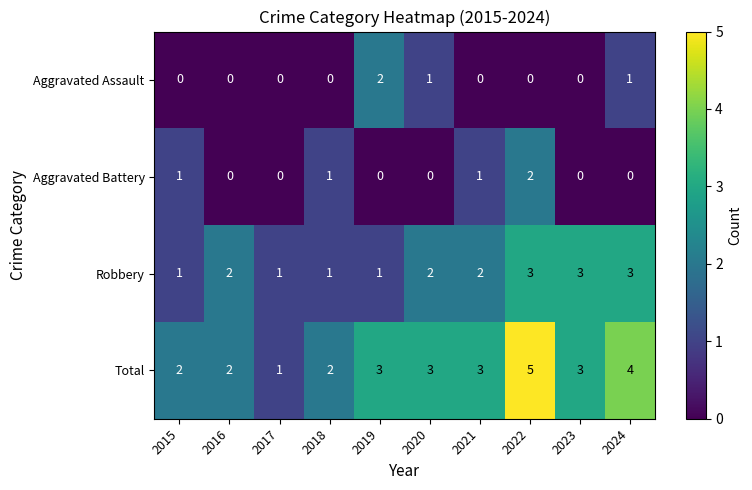

What is the highest value of the Robbery series?

3